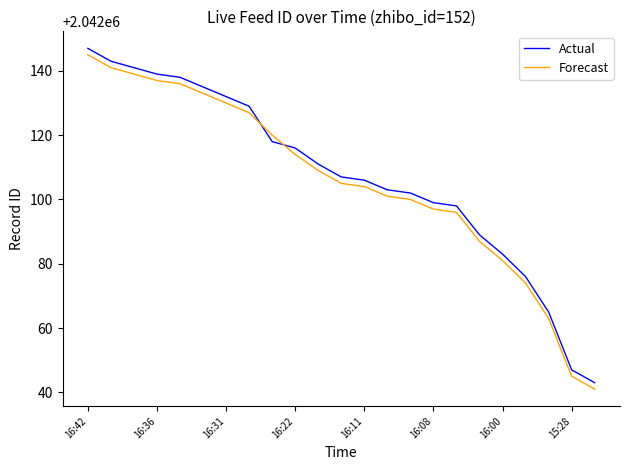

What is the lowest value of the Actual series?

2042043